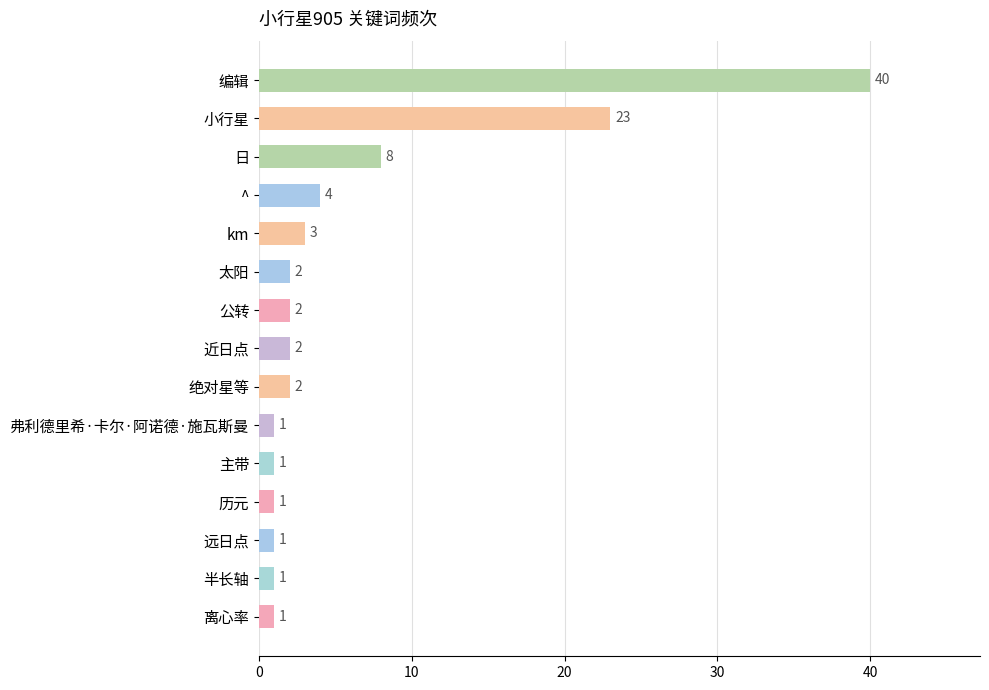

What is the maximum value shown in the chart?

40